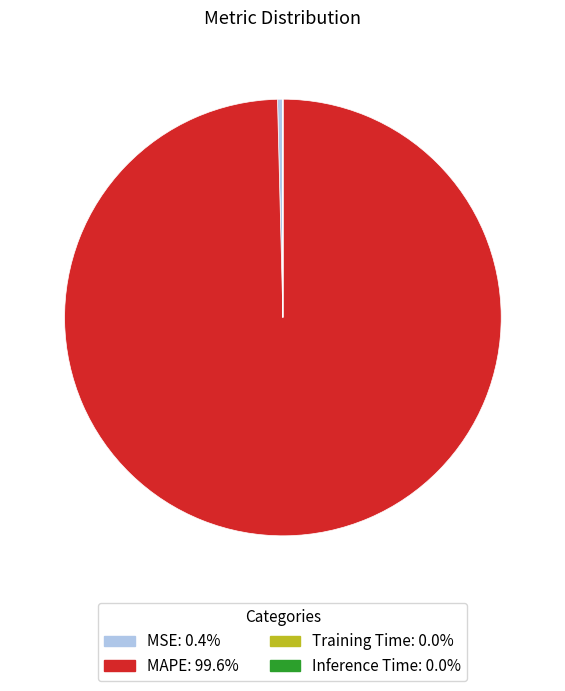

Which slice is the largest?

MAPE